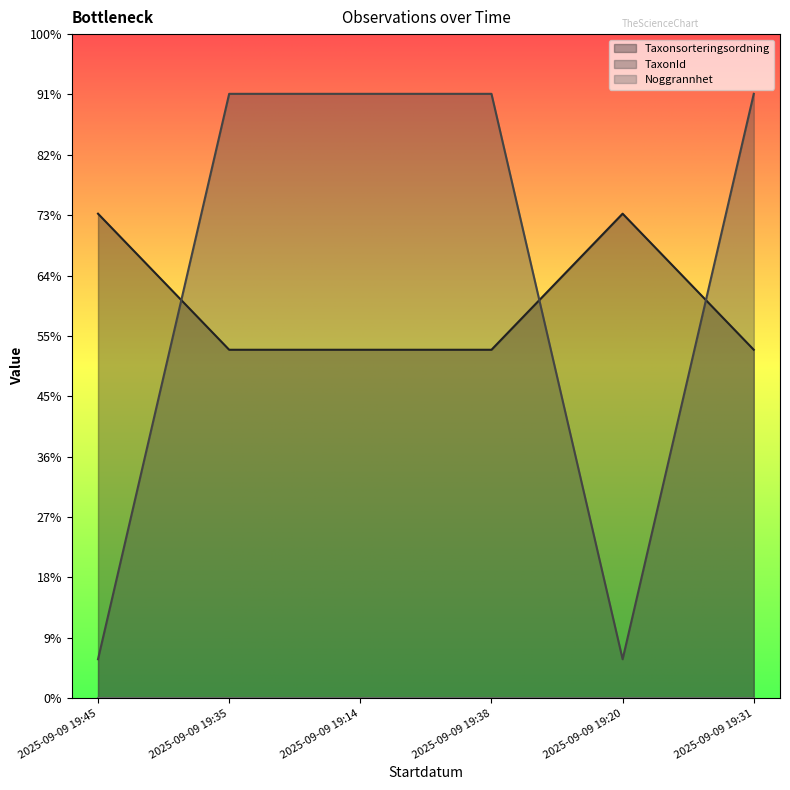

Rank the series by their average value, from highest to lowest.

TaxonId, Taxonsorteringsordning